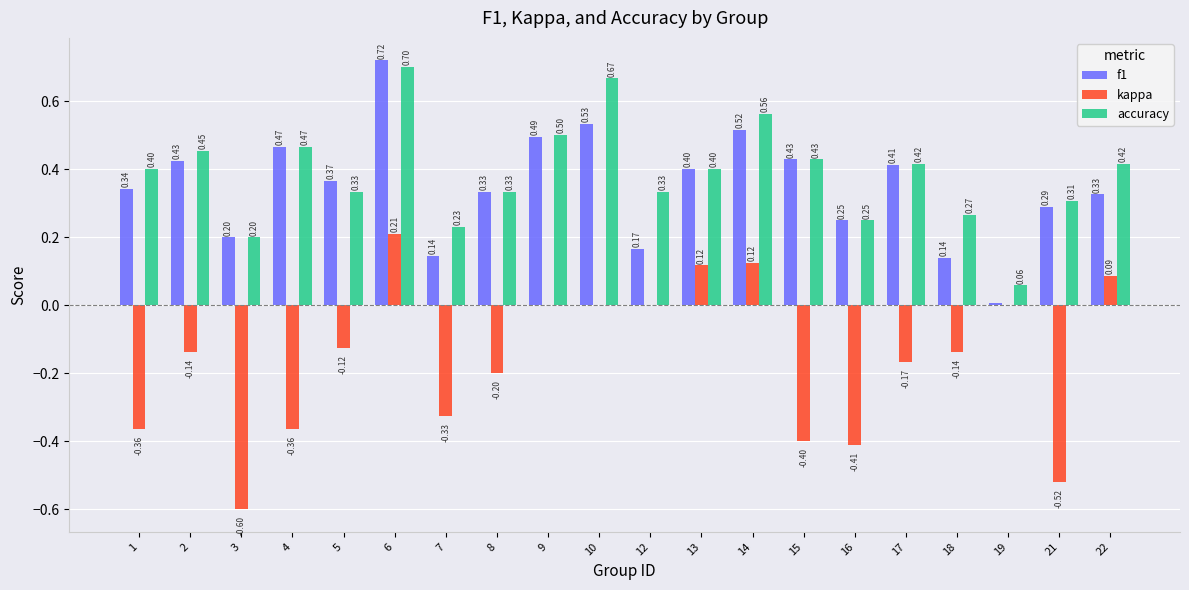

What is the sum of all kappa values?

-3.2